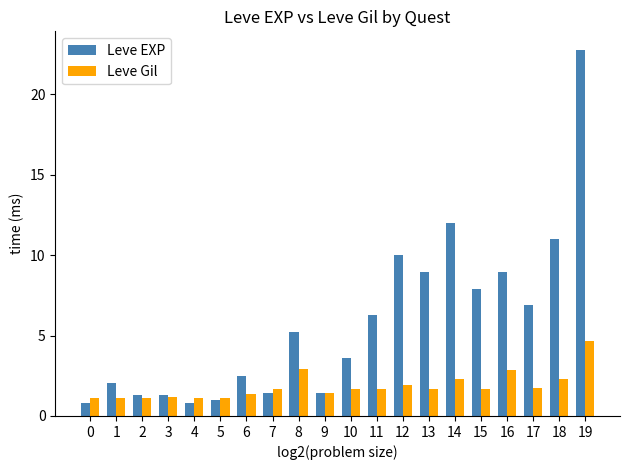

What is the difference between the maximum and minimum values in the Leve Gil series?

3.6